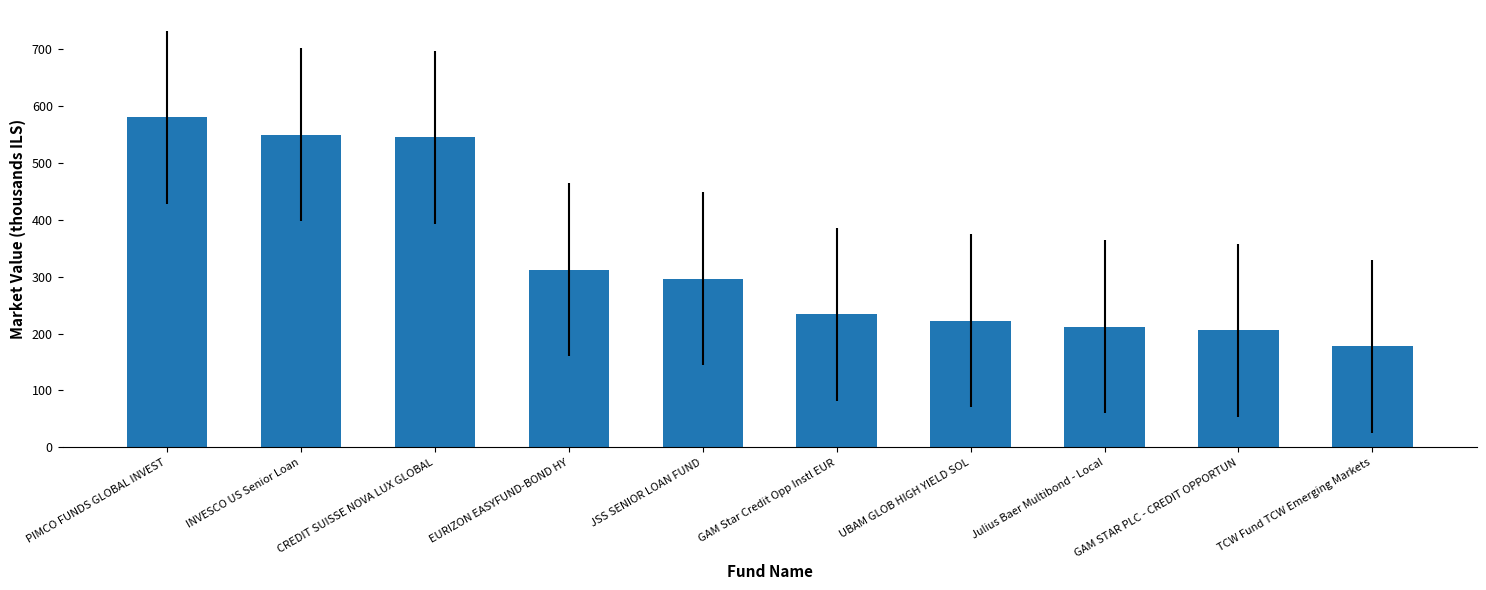

True or false: the data shows 233.4 at GAM Star Credit Opp Instl EUR.

True